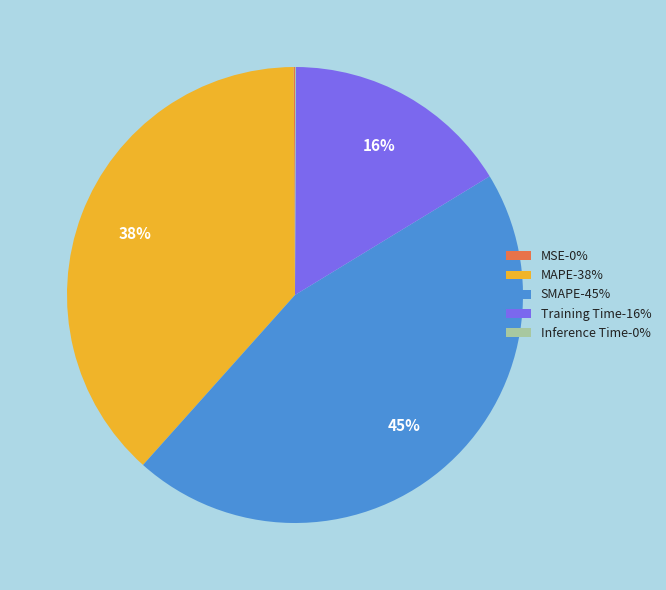

Do SMAPE-45% and Training Time-16% together represent more than half of the pie?

Yes